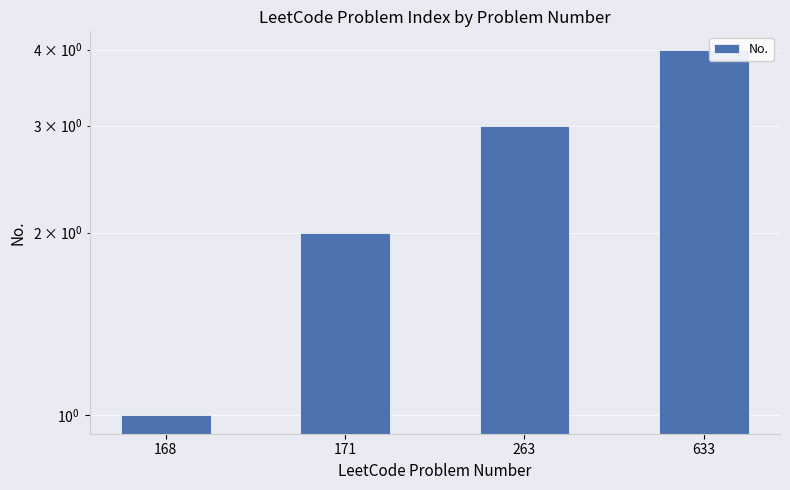

Reading left to right, what are all the values shown in this chart?

1	2	3	4